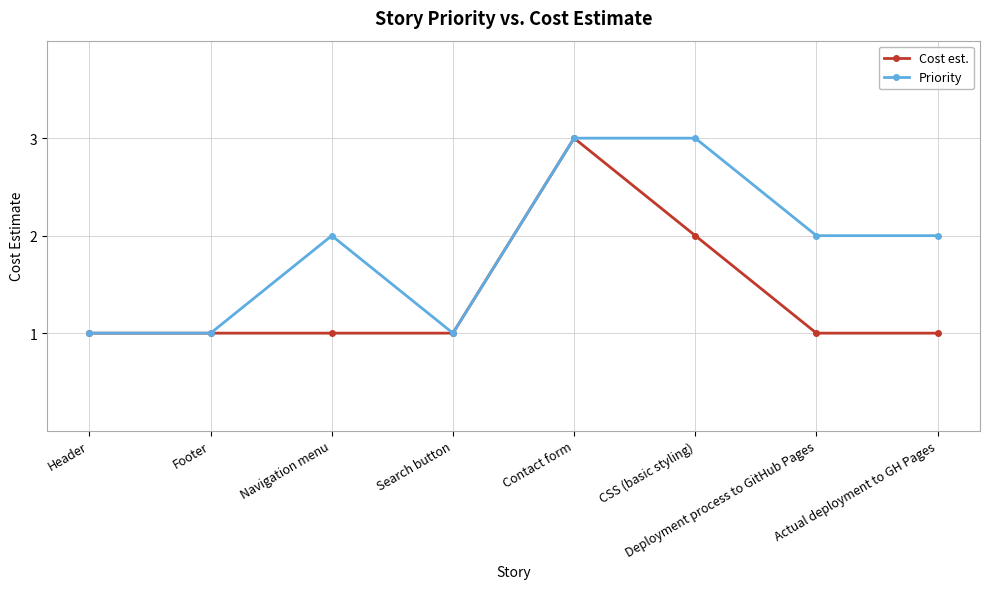

What is the label of the 1st point from the left?

Header